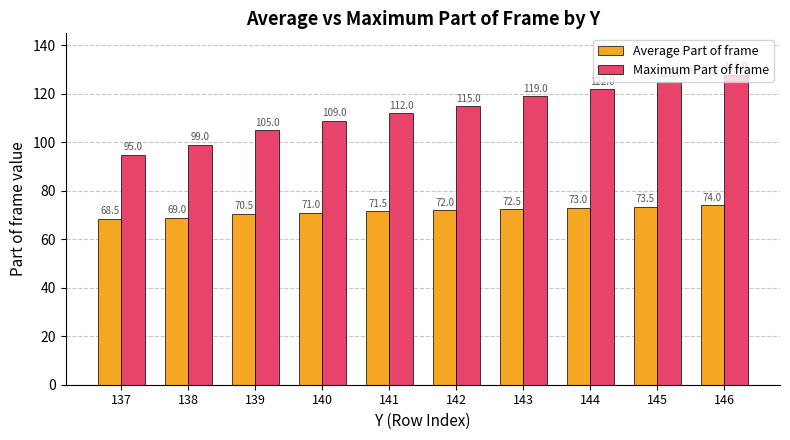

What is the value of the Average Part of frame bar at the 8th from the left?

73.0